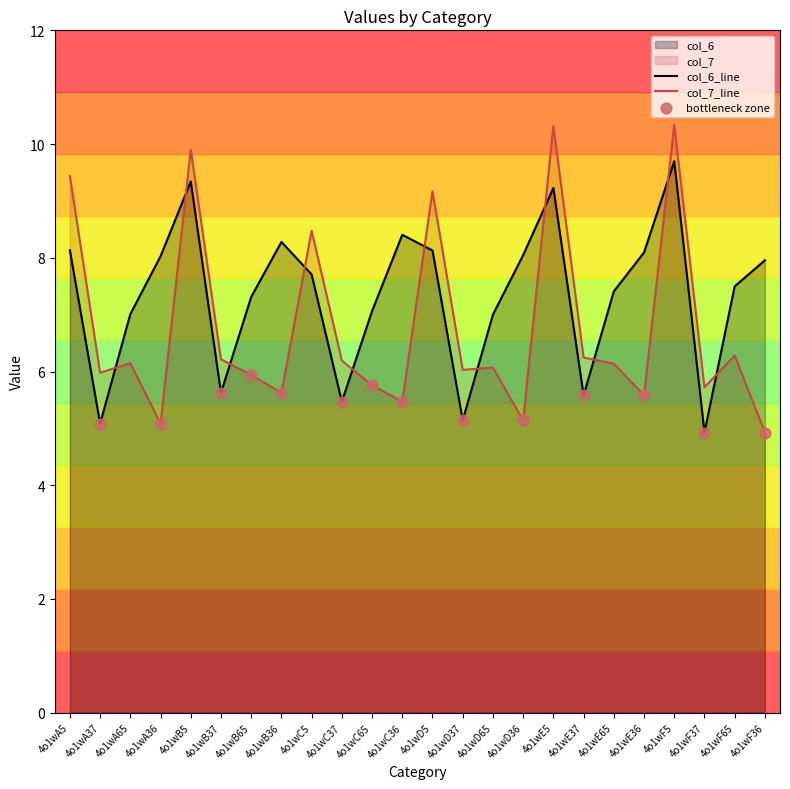

Is the value of col_7 at 4o1wB65 greater than the value of col_6 at 4o1wA5?

No